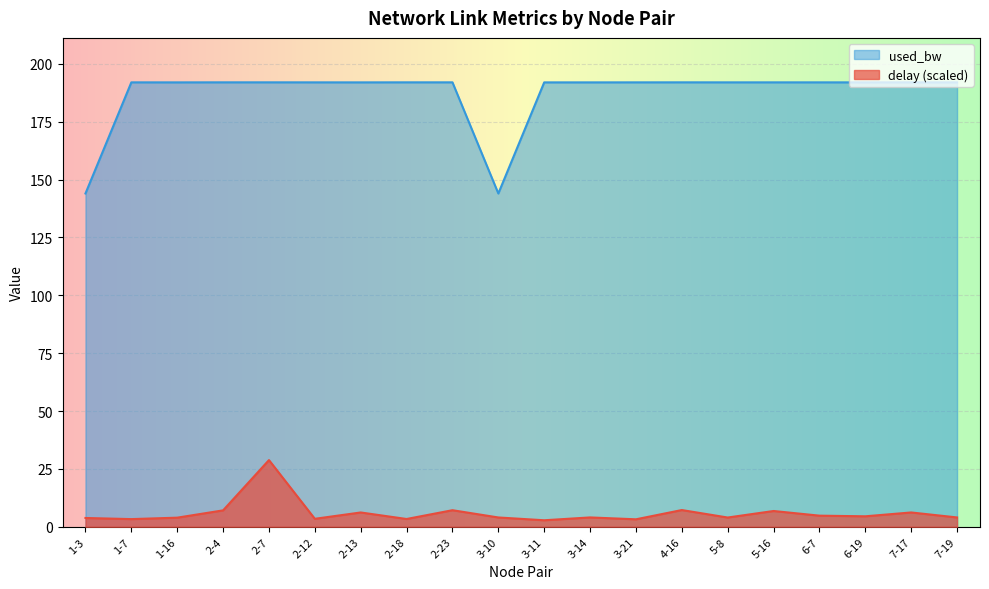

Is it true that used_bw equals 192.0 at 7-19?

True